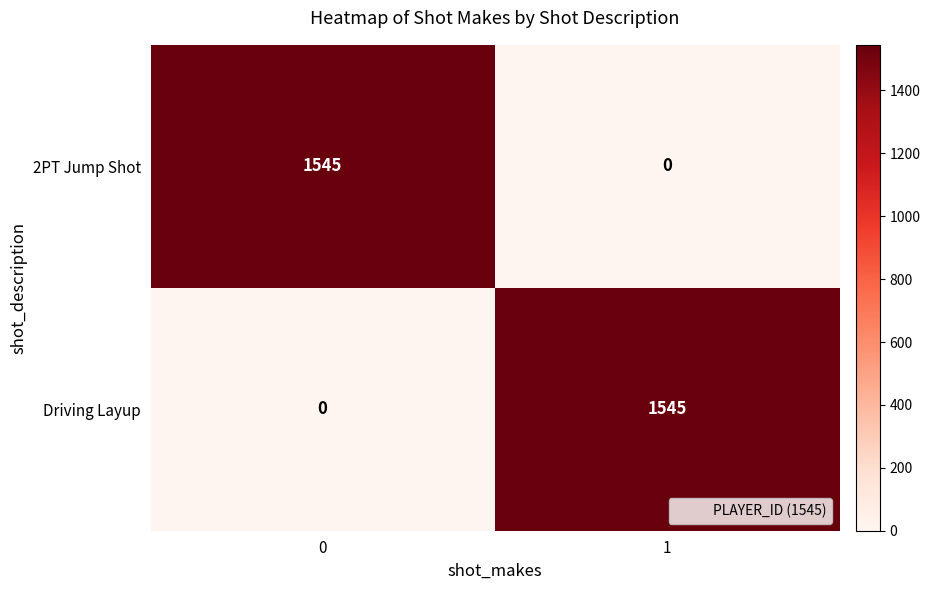

The Driving Layup series shows 768 at 1. True or false?

False